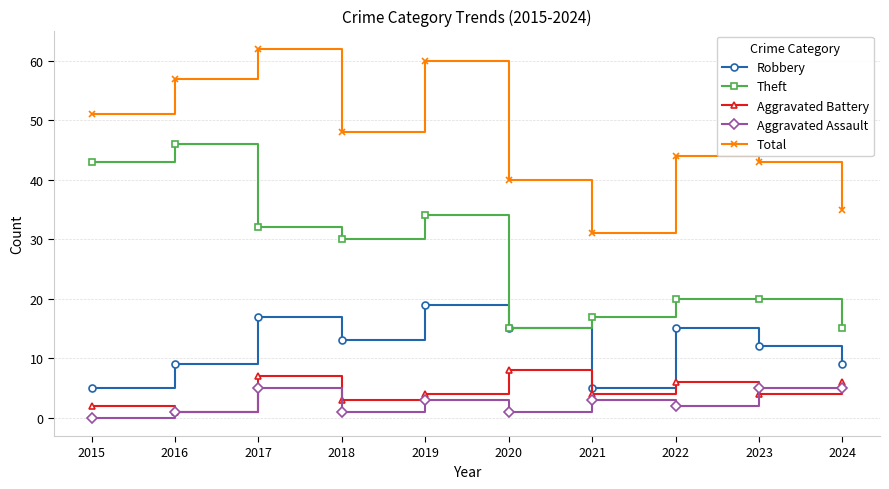

At which category does Total reach its first local valley?

2018